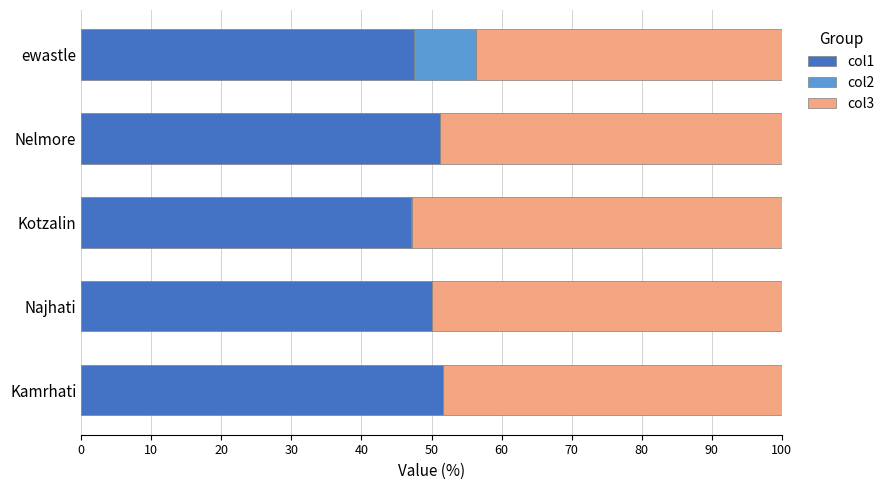

Is it true that col1 equals 76.1 at Kotzalin?

False